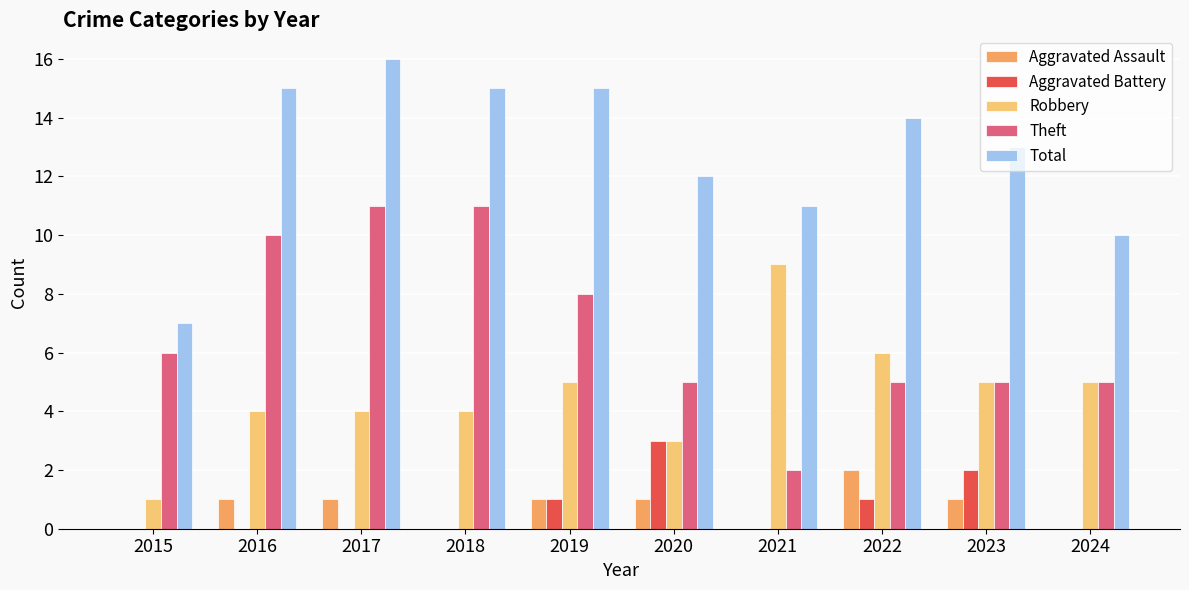

Reading right to left, extract all data points from this chart.

Aggravated Assault: 0	1	2	0	1	1	0	1	1	0
Aggravated Battery: 0	2	1	0	3	1	0	0	0	0
Robbery: 5	5	6	9	3	5	4	4	4	1
Theft: 5	5	5	2	5	8	11	11	10	6
Total: 10	13	14	11	12	15	15	16	15	7